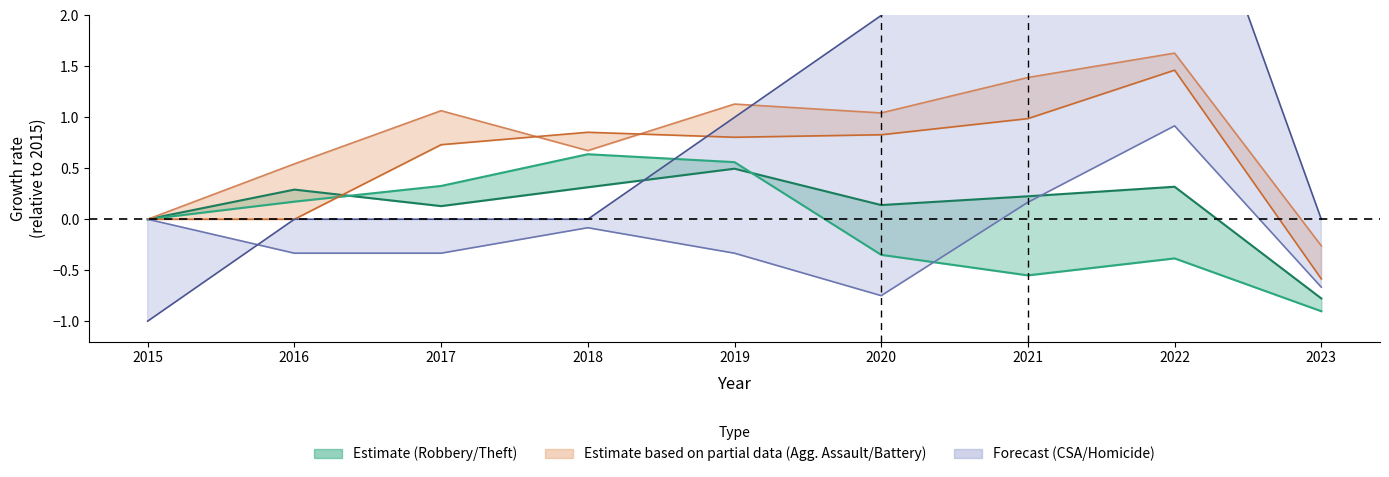

Which series has the widest spread of values?

Homicide